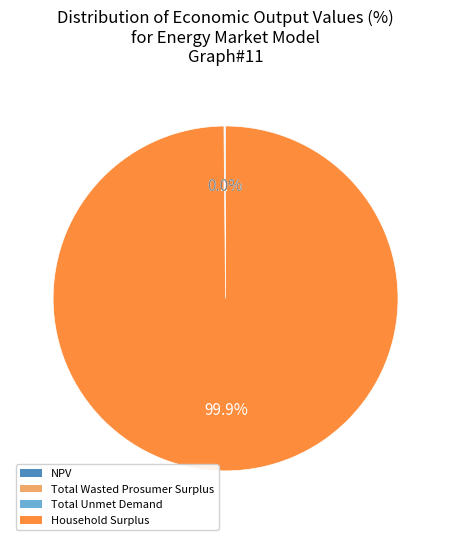

To the nearest percent, what percentage of the pie is Household Surplus?

100%